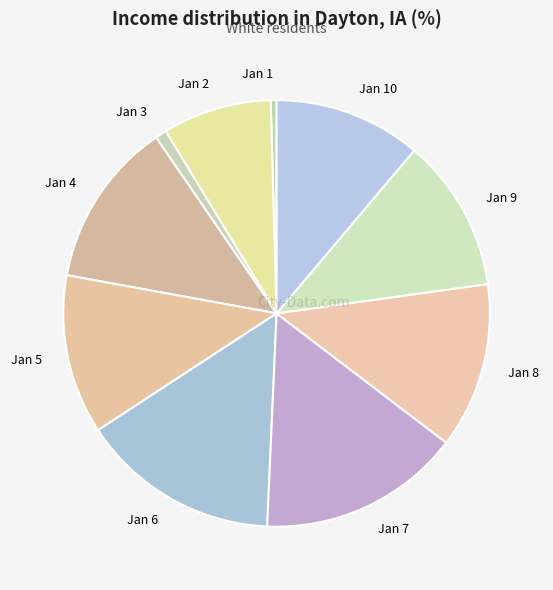

Does Jan 3 represent more than half of the total?

No